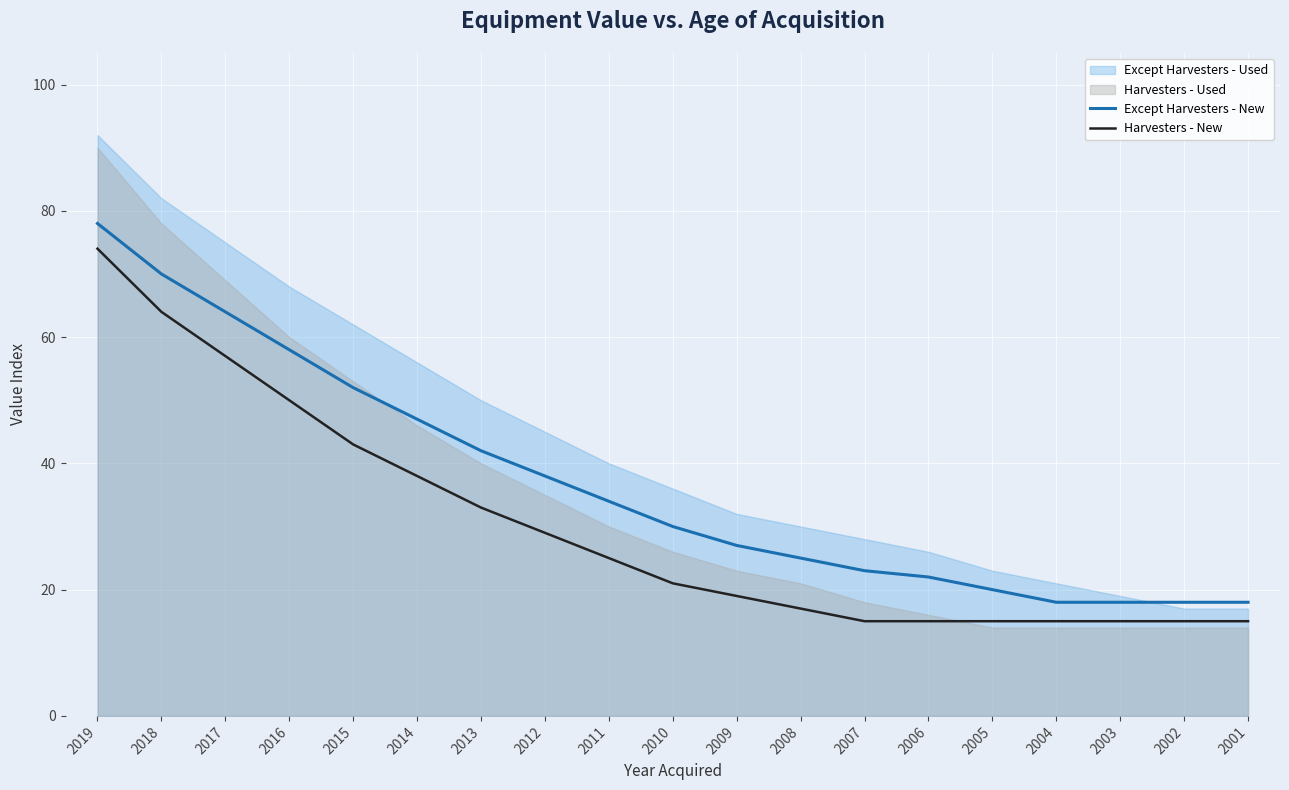

Which category has the highest value across all series?

2019